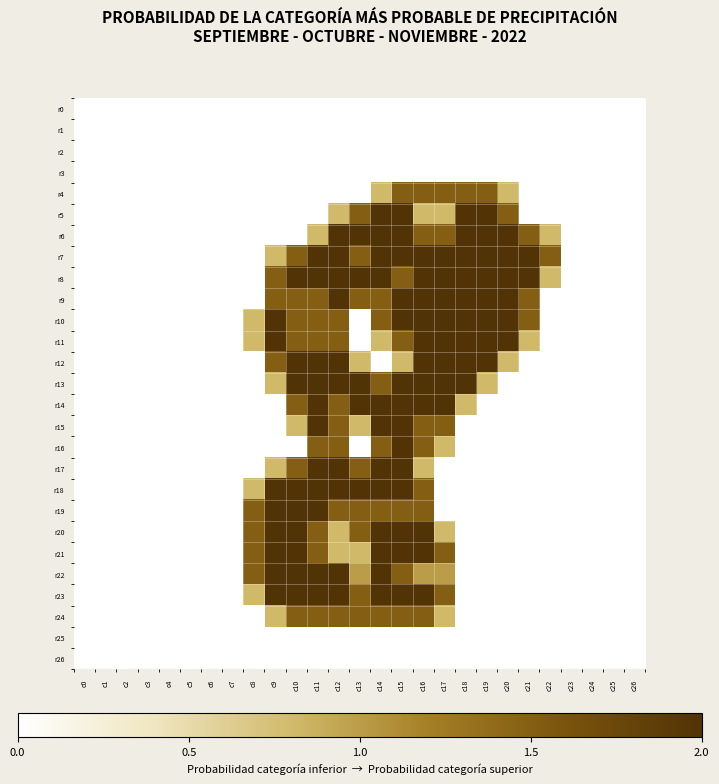

Reading right to left, transcribe all the data shown in this chart.

r0: c26=0.0	c25=0.0	c24=0.0	c23=0.0	c22=0.0	c21=0.0	c20=0.0	c19=0.0	c18=0.0	c17=0.0	c16=0.0	c15=0.0	c14=0.0	c13=0.0	c12=0.0	c11=0.0	c10=0.0	c9=0.0	c8=0.0	c7=0.0	c6=0.0	c5=0.0	c4=0.0	c3=0.0	c2=0.0	c1=0.0	c0=0.0
r1: c26=0.0	c25=0.0	c24=0.0	c23=0.0	c22=0.0	c21=0.0	c20=0.0	c19=0.0	c18=0.0	c17=0.0	c16=0.0	c15=0.0	c14=0.0	c13=0.0	c12=0.0	c11=0.0	c10=0.0	c9=0.0	c8=0.0	c7=0.0	c6=0.0	c5=0.0	c4=0.0	c3=0.0	c2=0.0	c1=0.0	c0=0.0
r2: c26=0.0	c25=0.0	c24=0.0	c23=0.0	c22=0.0	c21=0.0	c20=0.0	c19=0.0	c18=0.0	c17=0.0	c16=0.0	c15=0.0	c14=0.0	c13=0.0	c12=0.0	c11=0.0	c10=0.0	c9=0.0	c8=0.0	c7=0.0	c6=0.0	c5=0.0	c4=0.0	c3=0.0	c2=0.0	c1=0.0	c0=0.0
r3: c26=0.0	c25=0.0	c24=0.0	c23=0.0	c22=0.0	c21=0.0	c20=0.0	c19=0.0	c18=0.0	c17=0.0	c16=0.0	c15=0.0	c14=0.0	c13=0.0	c12=0.0	c11=0.0	c10=0.0	c9=0.0	c8=0.0	c7=0.0	c6=0.0	c5=0.0	c4=0.0	c3=0.0	c2=0.0	c1=0.0	c0=0.0
r4: c26=0.0	c25=0.0	c24=0.0	c23=0.0	c22=0.0	c21=0.0	c20=0.8	c19=1.5	c18=1.5	c17=1.5	c16=1.5	c15=1.5	c14=0.8	c13=0.0	c12=0.0	c11=0.0	c10=0.0	c9=0.0	c8=0.0	c7=0.0	c6=0.0	c5=0.0	c4=0.0	c3=0.0	c2=0.0	c1=0.0	c0=0.0
r5: c26=0.0	c25=0.0	c24=0.0	c23=0.0	c22=0.0	c21=0.0	c20=1.5	c19=2.0	c18=2.0	c17=0.8	c16=0.8	c15=2.0	c14=2.0	c13=1.5	c12=0.8	c11=0.0	c10=0.0	c9=0.0	c8=0.0	c7=0.0	c6=0.0	c5=0.0	c4=0.0	c3=0.0	c2=0.0	c1=0.0	c0=0.0
r6: c26=0.0	c25=0.0	c24=0.0	c23=0.0	c22=0.8	c21=1.5	c20=2.0	c19=2.0	c18=2.0	c17=1.5	c16=1.5	c15=2.0	c14=2.0	c13=2.0	c12=2.0	c11=0.8	c10=0.0	c9=0.0	c8=0.0	c7=0.0	c6=0.0	c5=0.0	c4=0.0	c3=0.0	c2=0.0	c1=0.0	c0=0.0
r7: c26=0.0	c25=0.0	c24=0.0	c23=0.0	c22=1.5	c21=2.0	c20=2.0	c19=2.0	c18=2.0	c17=2.0	c16=2.0	c15=2.0	c14=2.0	c13=1.5	c12=2.0	c11=2.0	c10=1.5	c9=0.8	c8=0.0	c7=0.0	c6=0.0	c5=0.0	c4=0.0	c3=0.0	c2=0.0	c1=0.0	c0=0.0
r8: c26=0.0	c25=0.0	c24=0.0	c23=0.0	c22=0.8	c21=2.0	c20=2.0	c19=2.0	c18=2.0	c17=2.0	c16=2.0	c15=1.5	c14=2.0	c13=2.0	c12=2.0	c11=2.0	c10=2.0	c9=1.5	c8=0.0	c7=0.0	c6=0.0	c5=0.0	c4=0.0	c3=0.0	c2=0.0	c1=0.0	c0=0.0
r9: c26=0.0	c25=0.0	c24=0.0	c23=0.0	c22=0.0	c21=1.5	c20=2.0	c19=2.0	c18=2.0	c17=2.0	c16=2.0	c15=2.0	c14=1.5	c13=1.5	c12=2.0	c11=1.5	c10=1.5	c9=1.5	c8=0.0	c7=0.0	c6=0.0	c5=0.0	c4=0.0	c3=0.0	c2=0.0	c1=0.0	c0=0.0
r10: c26=0.0	c25=0.0	c24=0.0	c23=0.0	c22=0.0	c21=1.5	c20=2.0	c19=2.0	c18=2.0	c17=2.0	c16=2.0	c15=2.0	c14=1.5	c13=0.0	c12=1.5	c11=1.5	c10=1.5	c9=2.0	c8=0.8	c7=0.0	c6=0.0	c5=0.0	c4=0.0	c3=0.0	c2=0.0	c1=0.0	c0=0.0
r11: c26=0.0	c25=0.0	c24=0.0	c23=0.0	c22=0.0	c21=0.8	c20=2.0	c19=2.0	c18=2.0	c17=2.0	c16=2.0	c15=1.5	c14=0.8	c13=0.0	c12=1.5	c11=1.5	c10=1.5	c9=2.0	c8=0.8	c7=0.0	c6=0.0	c5=0.0	c4=0.0	c3=0.0	c2=0.0	c1=0.0	c0=0.0
r12: c26=0.0	c25=0.0	c24=0.0	c23=0.0	c22=0.0	c21=0.0	c20=0.8	c19=2.0	c18=2.0	c17=2.0	c16=2.0	c15=0.8	c14=0.0	c13=0.8	c12=2.0	c11=2.0	c10=2.0	c9=1.5	c8=0.0	c7=0.0	c6=0.0	c5=0.0	c4=0.0	c3=0.0	c2=0.0	c1=0.0	c0=0.0
r13: c26=0.0	c25=0.0	c24=0.0	c23=0.0	c22=0.0	c21=0.0	c20=0.0	c19=0.8	c18=2.0	c17=2.0	c16=2.0	c15=2.0	c14=1.5	c13=2.0	c12=2.0	c11=2.0	c10=2.0	c9=0.8	c8=0.0	c7=0.0	c6=0.0	c5=0.0	c4=0.0	c3=0.0	c2=0.0	c1=0.0	c0=0.0
r14: c26=0.0	c25=0.0	c24=0.0	c23=0.0	c22=0.0	c21=0.0	c20=0.0	c19=0.0	c18=0.8	c17=2.0	c16=2.0	c15=2.0	c14=2.0	c13=2.0	c12=1.5	c11=2.0	c10=1.5	c9=0.0	c8=0.0	c7=0.0	c6=0.0	c5=0.0	c4=0.0	c3=0.0	c2=0.0	c1=0.0	c0=0.0
r15: c26=0.0	c25=0.0	c24=0.0	c23=0.0	c22=0.0	c21=0.0	c20=0.0	c19=0.0	c18=0.0	c17=1.5	c16=1.5	c15=2.0	c14=2.0	c13=0.8	c12=1.5	c11=2.0	c10=0.8	c9=0.0	c8=0.0	c7=0.0	c6=0.0	c5=0.0	c4=0.0	c3=0.0	c2=0.0	c1=0.0	c0=0.0
r16: c26=0.0	c25=0.0	c24=0.0	c23=0.0	c22=0.0	c21=0.0	c20=0.0	c19=0.0	c18=0.0	c17=0.8	c16=1.5	c15=2.0	c14=1.5	c13=0.0	c12=1.5	c11=1.5	c10=0.0	c9=0.0	c8=0.0	c7=0.0	c6=0.0	c5=0.0	c4=0.0	c3=0.0	c2=0.0	c1=0.0	c0=0.0
r17: c26=0.0	c25=0.0	c24=0.0	c23=0.0	c22=0.0	c21=0.0	c20=0.0	c19=0.0	c18=0.0	c17=0.0	c16=0.8	c15=2.0	c14=2.0	c13=1.5	c12=2.0	c11=2.0	c10=1.5	c9=0.8	c8=0.0	c7=0.0	c6=0.0	c5=0.0	c4=0.0	c3=0.0	c2=0.0	c1=0.0	c0=0.0
r18: c26=0.0	c25=0.0	c24=0.0	c23=0.0	c22=0.0	c21=0.0	c20=0.0	c19=0.0	c18=0.0	c17=0.0	c16=1.5	c15=2.0	c14=2.0	c13=2.0	c12=2.0	c11=2.0	c10=2.0	c9=2.0	c8=0.8	c7=0.0	c6=0.0	c5=0.0	c4=0.0	c3=0.0	c2=0.0	c1=0.0	c0=0.0
r19: c26=0.0	c25=0.0	c24=0.0	c23=0.0	c22=0.0	c21=0.0	c20=0.0	c19=0.0	c18=0.0	c17=0.0	c16=1.5	c15=1.5	c14=1.5	c13=1.5	c12=1.5	c11=2.0	c10=2.0	c9=2.0	c8=1.5	c7=0.0	c6=0.0	c5=0.0	c4=0.0	c3=0.0	c2=0.0	c1=0.0	c0=0.0
r20: c26=0.0	c25=0.0	c24=0.0	c23=0.0	c22=0.0	c21=0.0	c20=0.0	c19=0.0	c18=0.0	c17=0.8	c16=2.0	c15=2.0	c14=2.0	c13=1.5	c12=0.8	c11=1.5	c10=2.0	c9=2.0	c8=1.5	c7=0.0	c6=0.0	c5=0.0	c4=0.0	c3=0.0	c2=0.0	c1=0.0	c0=0.0
r21: c26=0.0	c25=0.0	c24=0.0	c23=0.0	c22=0.0	c21=0.0	c20=0.0	c19=0.0	c18=0.0	c17=1.5	c16=2.0	c15=2.0	c14=2.0	c13=0.8	c12=0.8	c11=1.5	c10=2.0	c9=2.0	c8=1.5	c7=0.0	c6=0.0	c5=0.0	c4=0.0	c3=0.0	c2=0.0	c1=0.0	c0=0.0
r22: c26=0.0	c25=0.0	c24=0.0	c23=0.0	c22=0.0	c21=0.0	c20=0.0	c19=0.0	c18=0.0	c17=1.0	c16=1.0	c15=1.5	c14=2.0	c13=1.0	c12=2.0	c11=2.0	c10=2.0	c9=2.0	c8=1.5	c7=0.0	c6=0.0	c5=0.0	c4=0.0	c3=0.0	c2=0.0	c1=0.0	c0=0.0
r23: c26=0.0	c25=0.0	c24=0.0	c23=0.0	c22=0.0	c21=0.0	c20=0.0	c19=0.0	c18=0.0	c17=1.5	c16=2.0	c15=2.0	c14=2.0	c13=1.5	c12=2.0	c11=2.0	c10=2.0	c9=2.0	c8=0.8	c7=0.0	c6=0.0	c5=0.0	c4=0.0	c3=0.0	c2=0.0	c1=0.0	c0=0.0
r24: c26=0.0	c25=0.0	c24=0.0	c23=0.0	c22=0.0	c21=0.0	c20=0.0	c19=0.0	c18=0.0	c17=0.8	c16=1.5	c15=1.5	c14=1.5	c13=1.5	c12=1.5	c11=1.5	c10=1.5	c9=0.8	c8=0.0	c7=0.0	c6=0.0	c5=0.0	c4=0.0	c3=0.0	c2=0.0	c1=0.0	c0=0.0
r25: c26=0.0	c25=0.0	c24=0.0	c23=0.0	c22=0.0	c21=0.0	c20=0.0	c19=0.0	c18=0.0	c17=0.0	c16=0.0	c15=0.0	c14=0.0	c13=0.0	c12=0.0	c11=0.0	c10=0.0	c9=0.0	c8=0.0	c7=0.0	c6=0.0	c5=0.0	c4=0.0	c3=0.0	c2=0.0	c1=0.0	c0=0.0
r26: c26=0.0	c25=0.0	c24=0.0	c23=0.0	c22=0.0	c21=0.0	c20=0.0	c19=0.0	c18=0.0	c17=0.0	c16=0.0	c15=0.0	c14=0.0	c13=0.0	c12=0.0	c11=0.0	c10=0.0	c9=0.0	c8=0.0	c7=0.0	c6=0.0	c5=0.0	c4=0.0	c3=0.0	c2=0.0	c1=0.0	c0=0.0